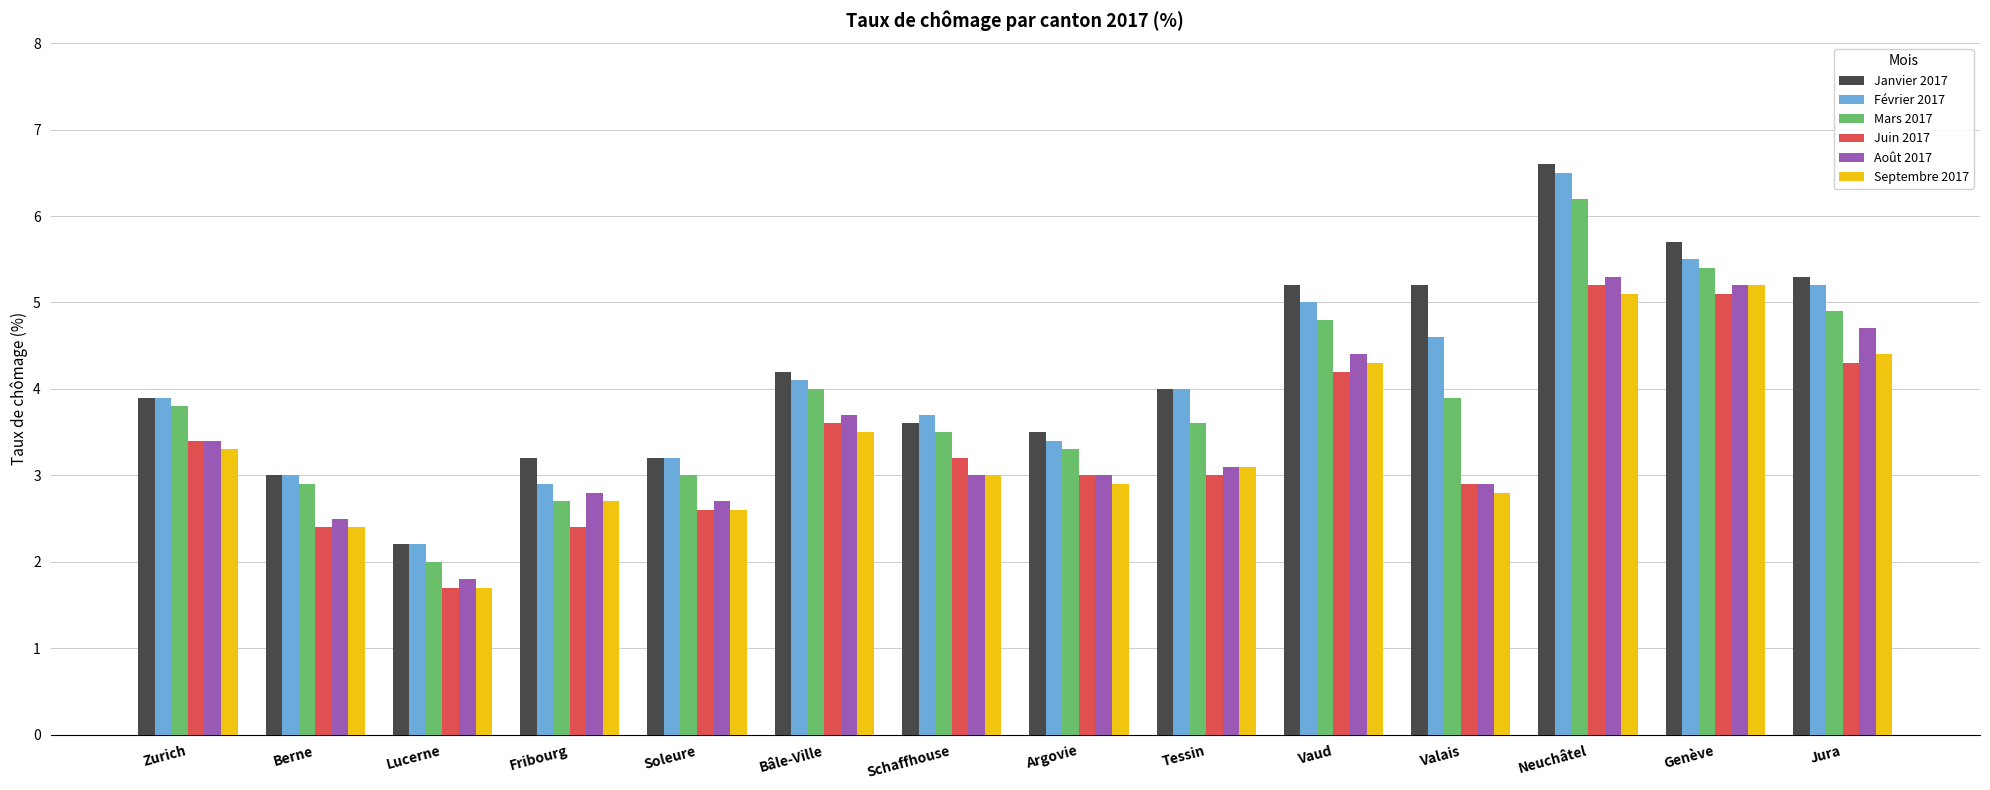

At which label is Janvier 2017 closest to 4?

Tessin